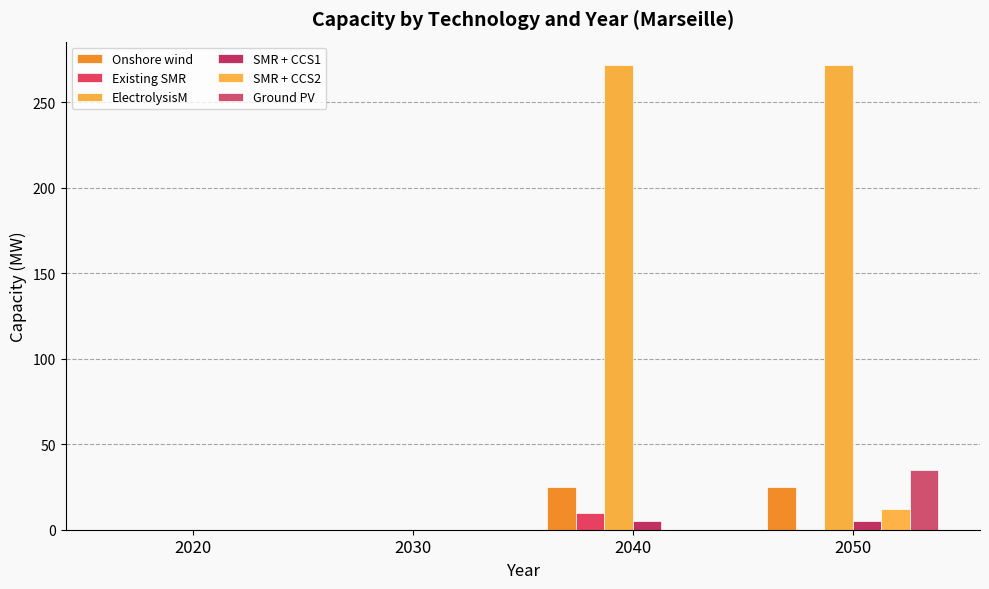

How many groups of bars are there?

4